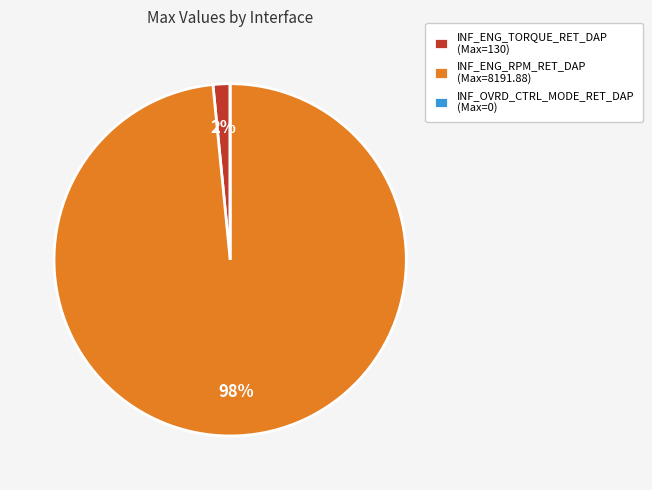

To the nearest percent, what percentage of the pie is INF_ENG_RPM_RET_DAP?

98%